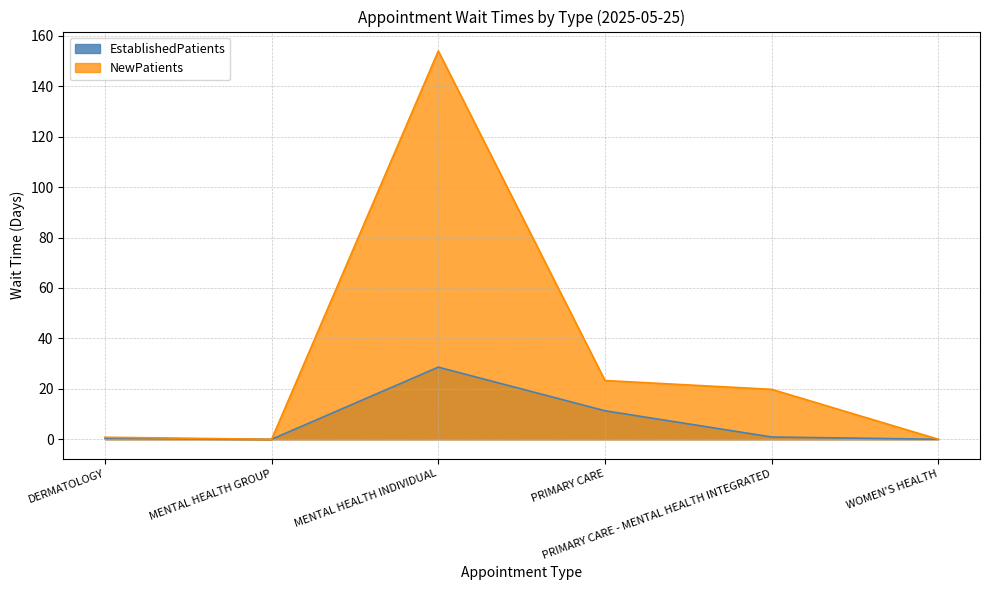

What is the label of the 4th point from the right?

MENTAL HEALTH INDIVIDUAL